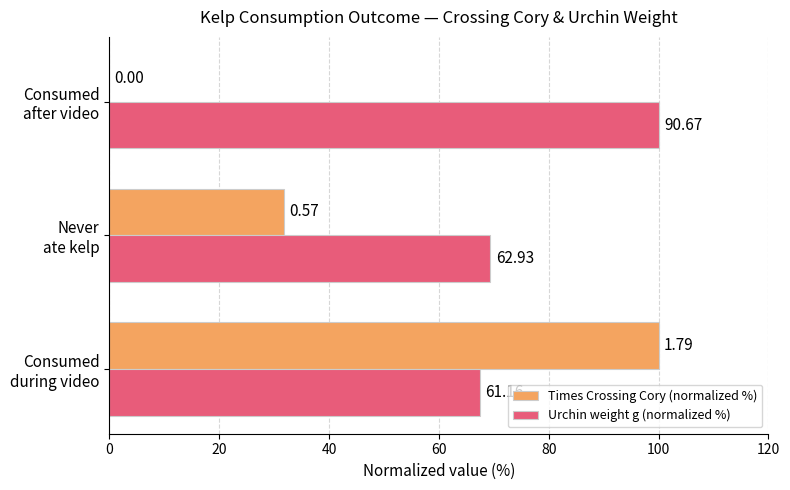

List the series in order of their peak value, highest first.

Times Crossing Cory (normalized %), Urchin weight g (normalized %)